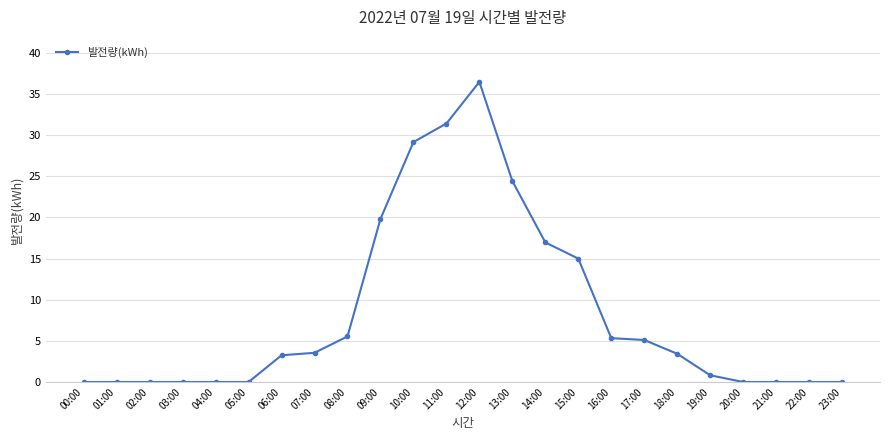

True or false: the data has more than 0 interior local peaks.

True